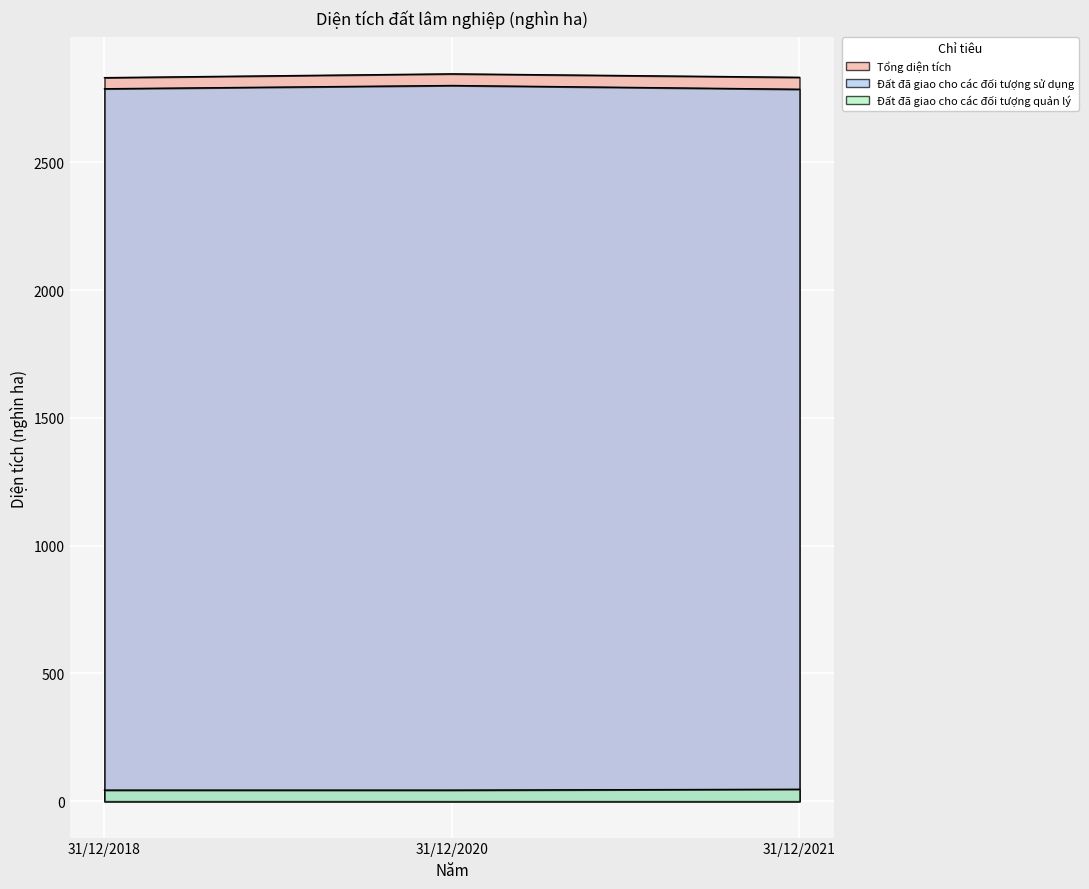

Is it true that Đất đã giao cho các đối tượng sử dụng equals 4256.7 at 31/12/2020?

False